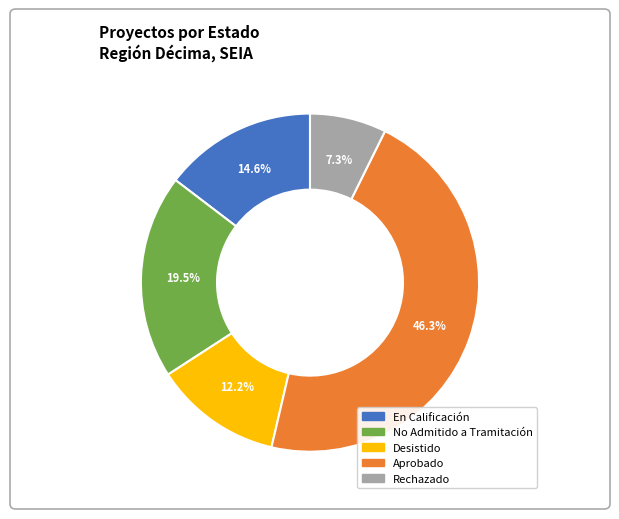

To the nearest percent, what is the difference between the largest and smallest slice percentages?

39%